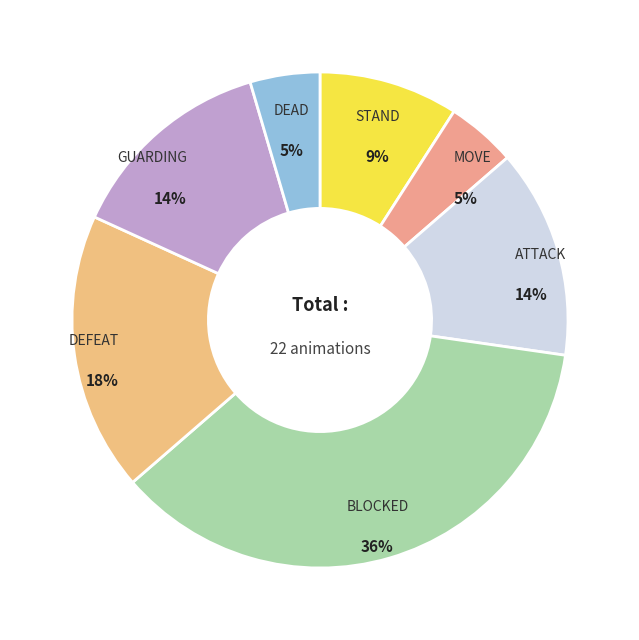

Is the sum of GUARDING and DEFEAT greater than half?

No